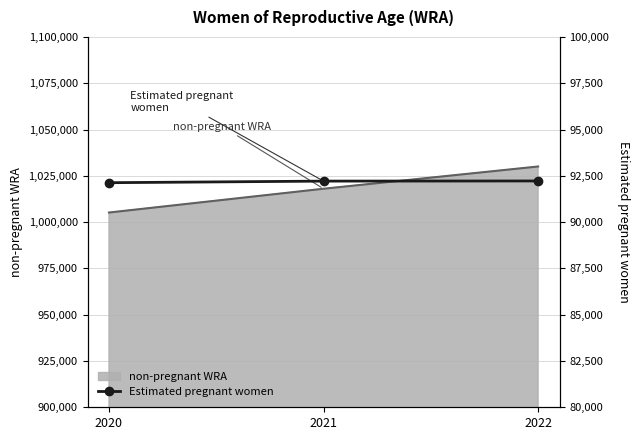

Approximately how many times larger is the value at 2022 compared to 2020?

1.0